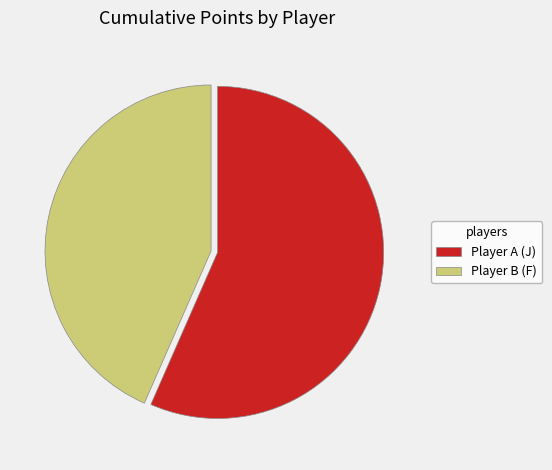

What is the ratio of the value at Player B (F) to the value at Player A (J)?

0.8